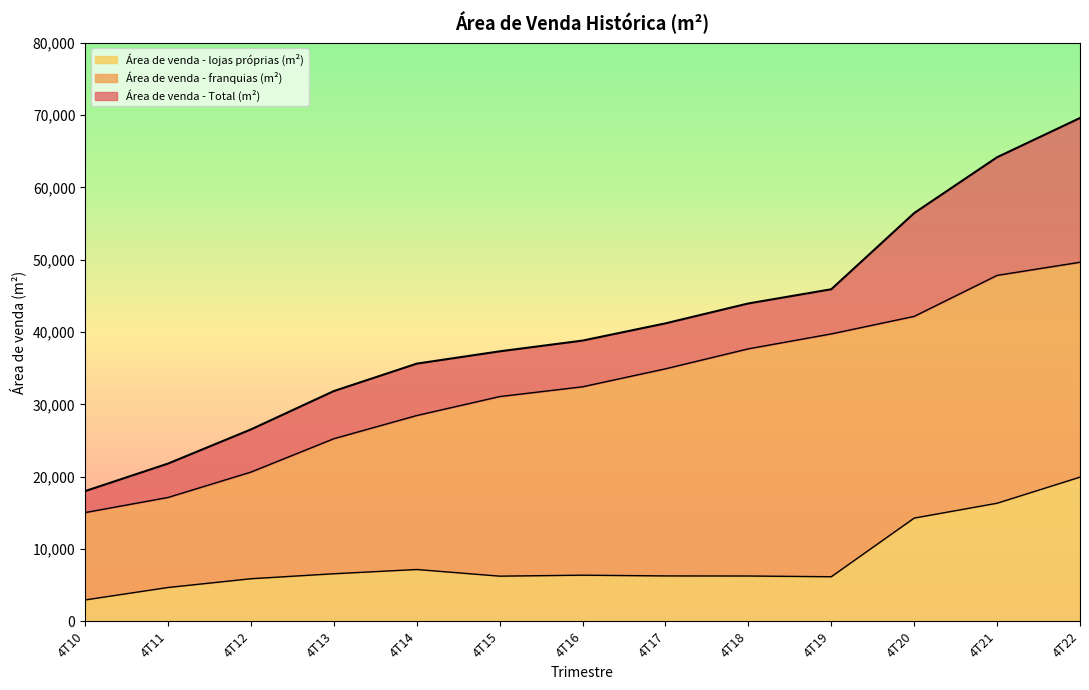

The Área de venda - lojas próprias (m²) series shows 1666.3 at 4T11. True or false?

False